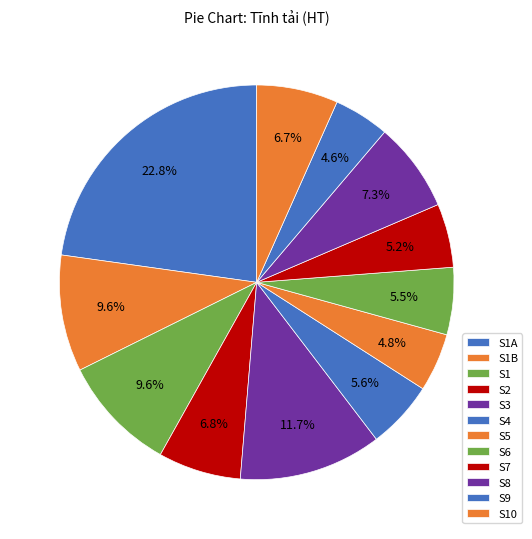

Is S4 the majority of the pie?

No